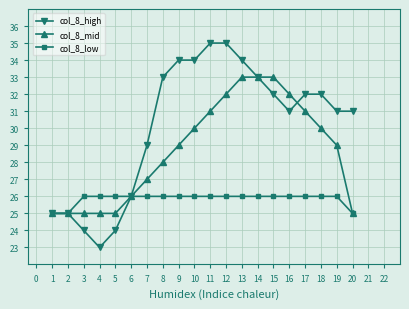

What is the approximate value of col_8_high at 16, to the nearest 5?

30